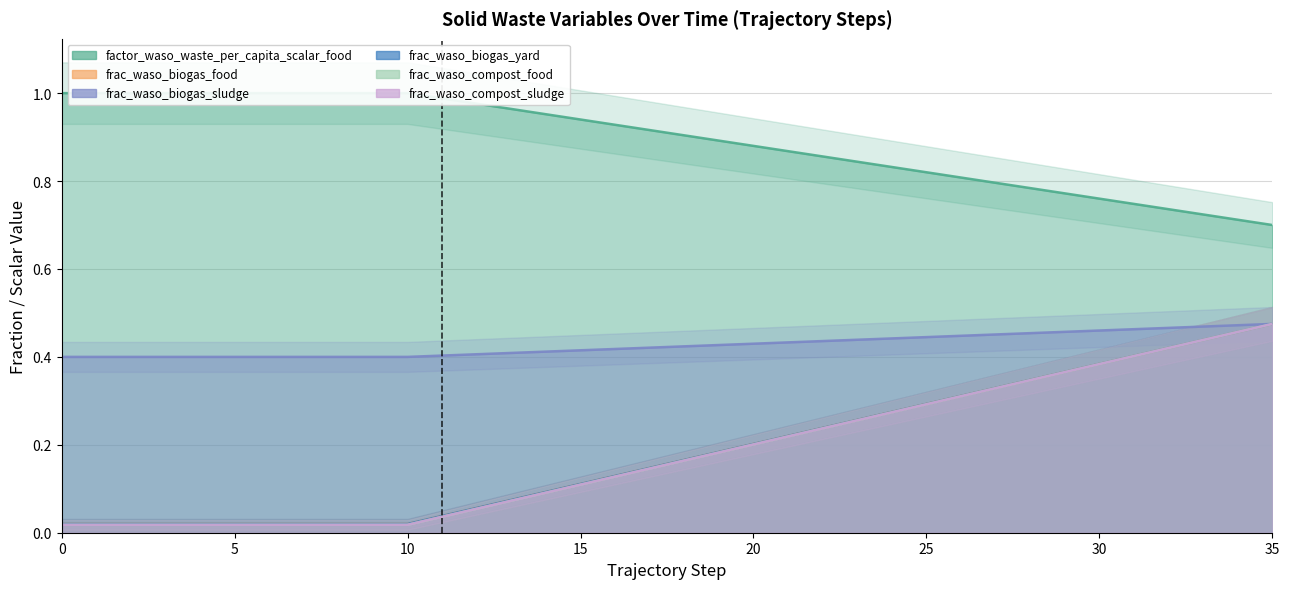

True or false: frac_waso_compost_sludge has a value of 0.3 at 24.

True